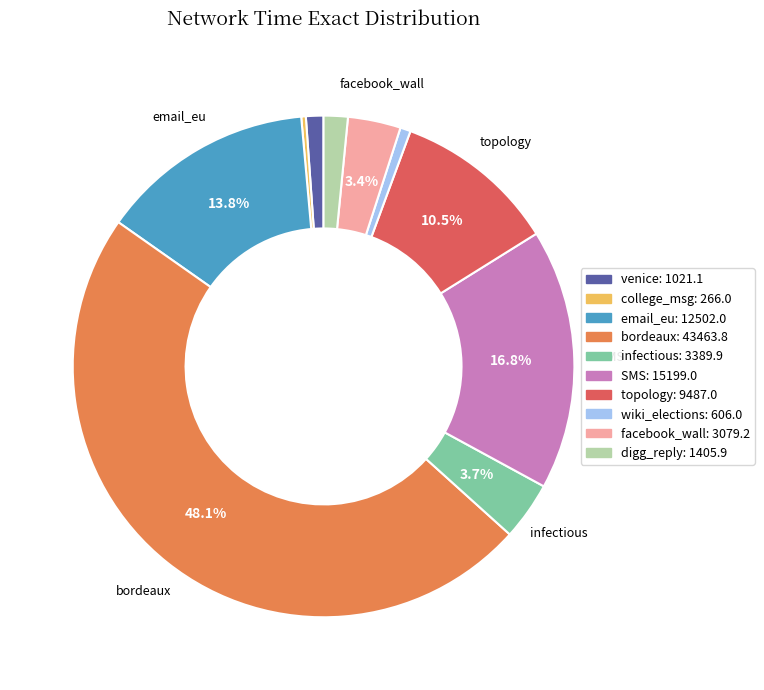

Does any single category account for the majority?

No